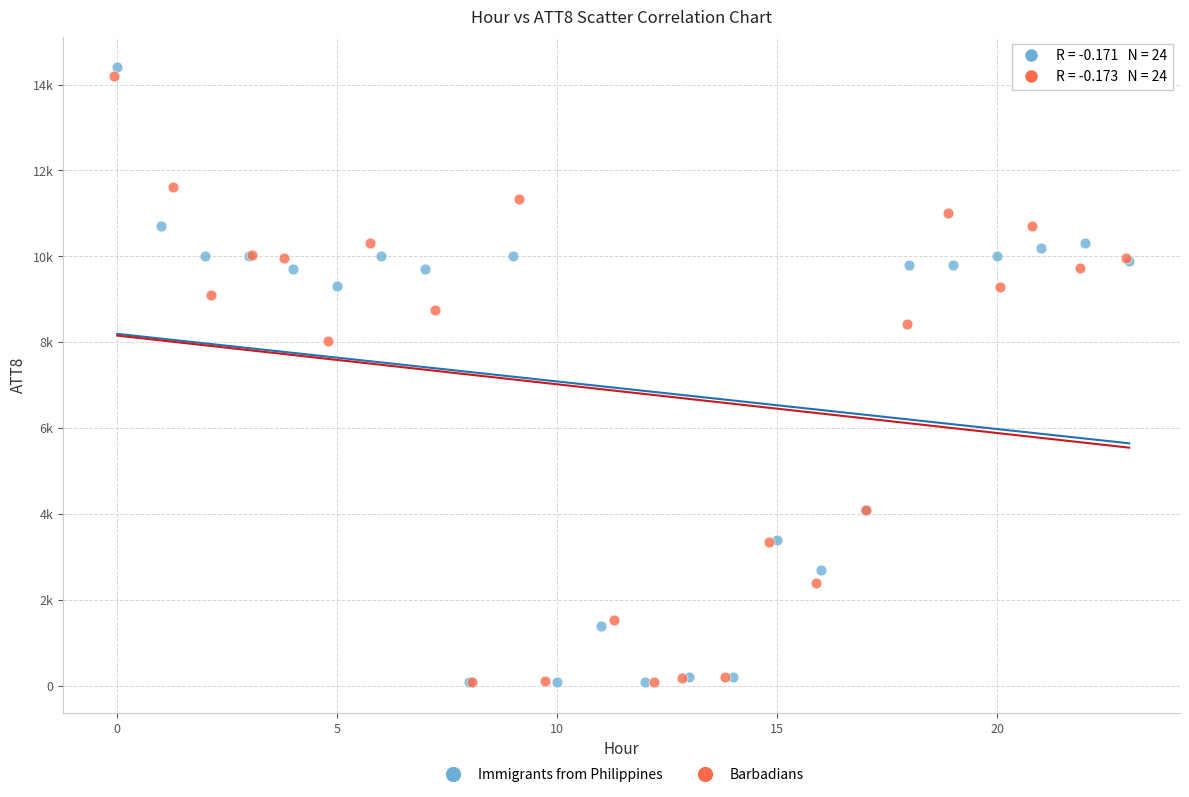

Which series has the widest spread of Y values?

Immigrants from Philippines